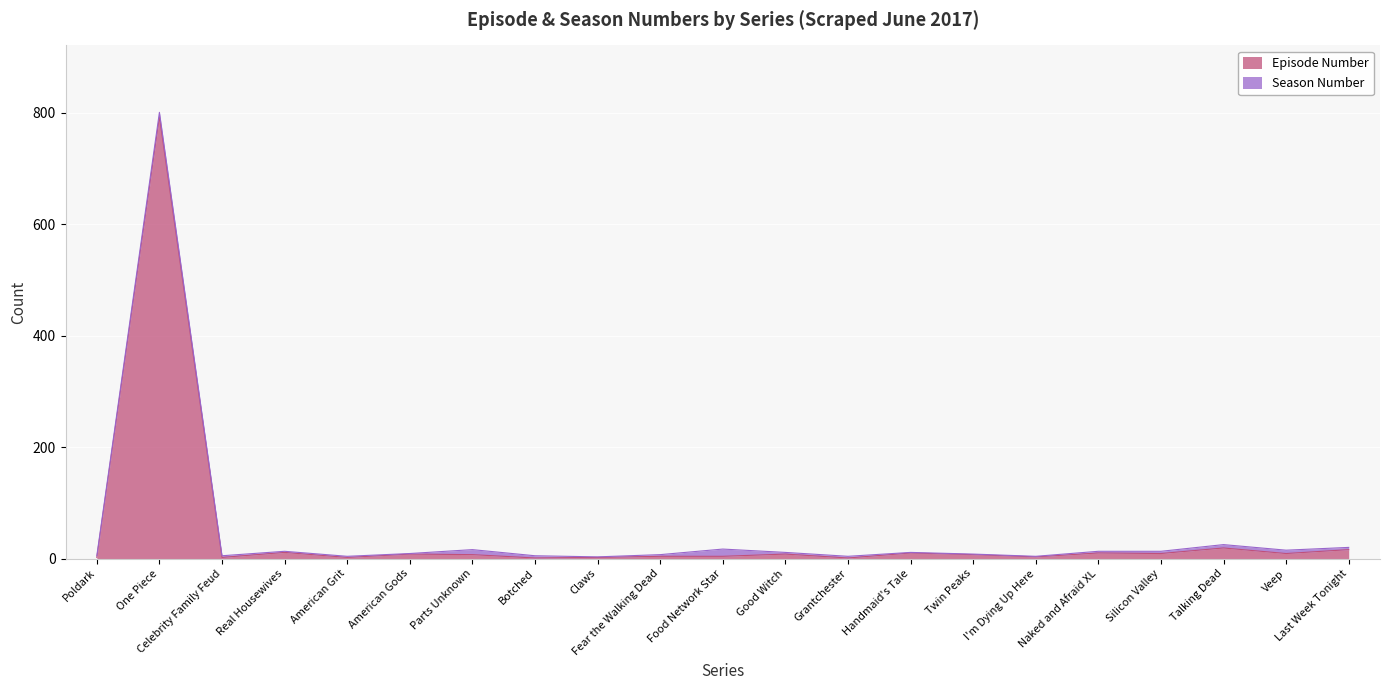

What is the value of the 2nd point from the left?

793